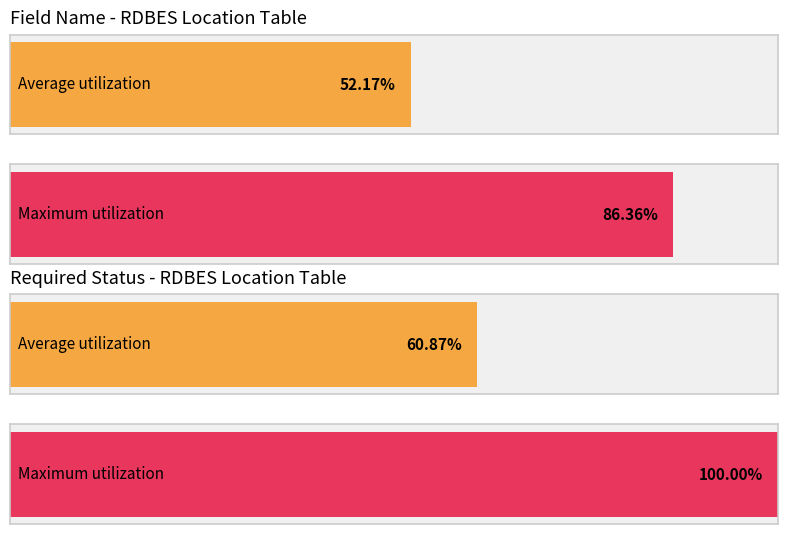

Are the bars grouped side by side (vs. stacked)?

No